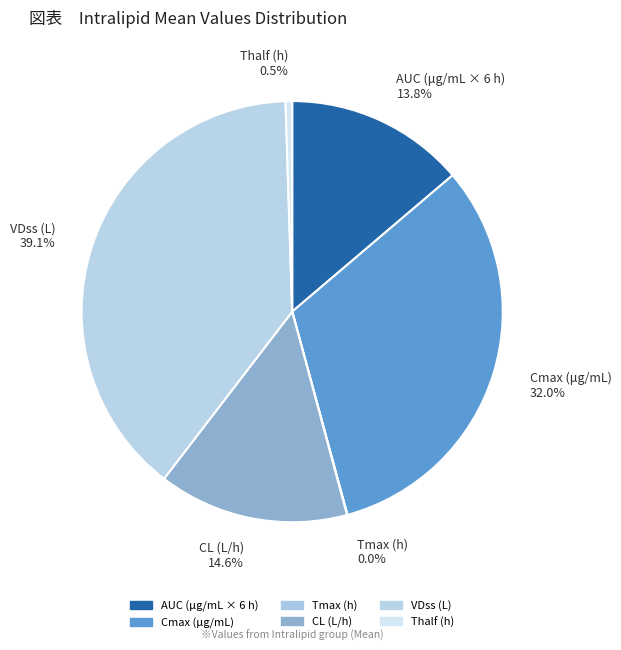

To the nearest percent, what percentage of the pie is AUC (μg/mL × 6 h)?

14%